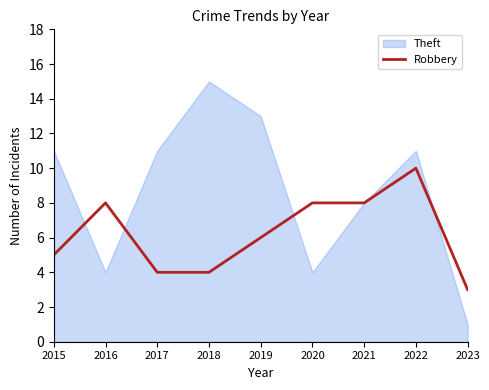

At which label does Robbery reach its minimum?

2023